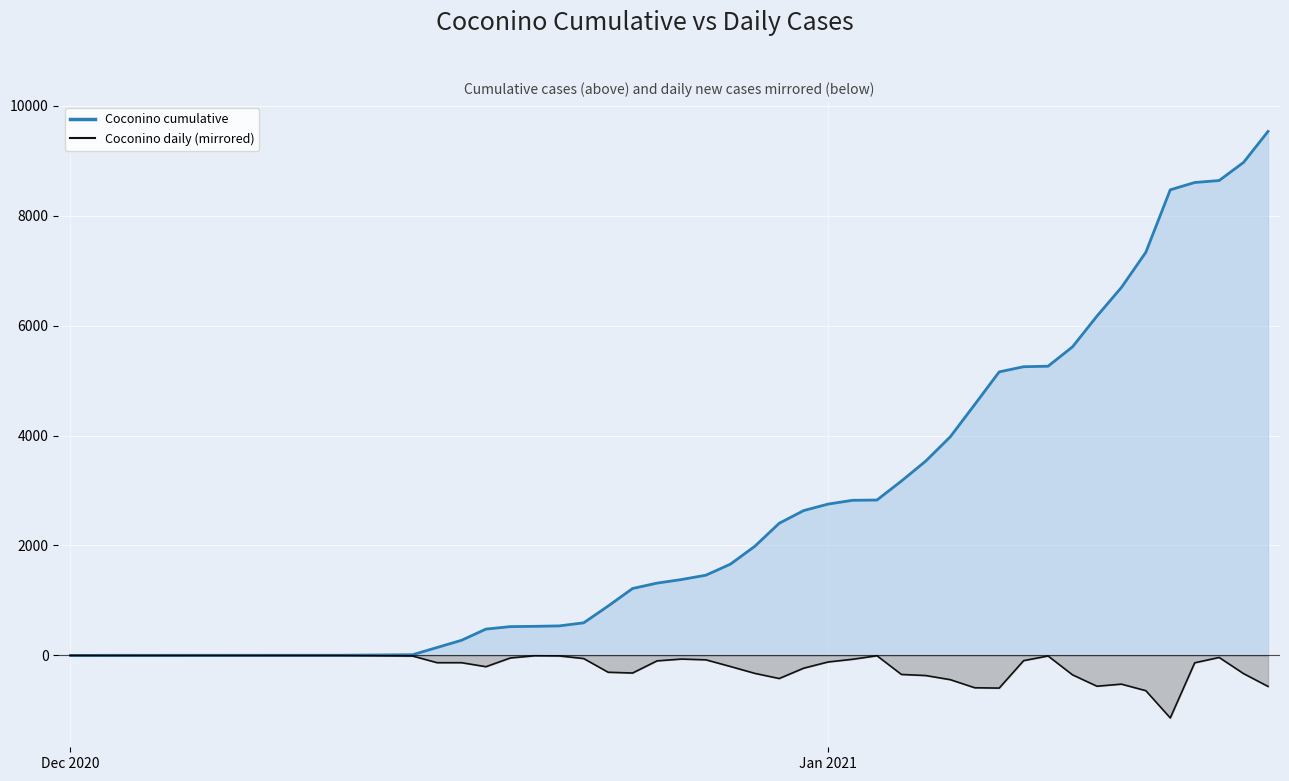

True or false: Coconino_cume line and Coconino line cross at least once.

False